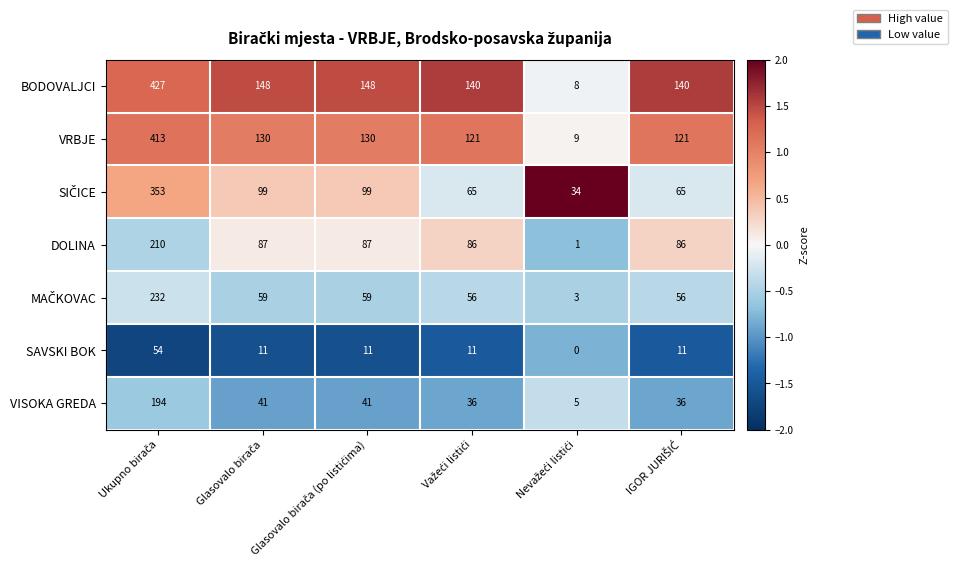

Which series has the largest total across all categories?

BODOVALJCI